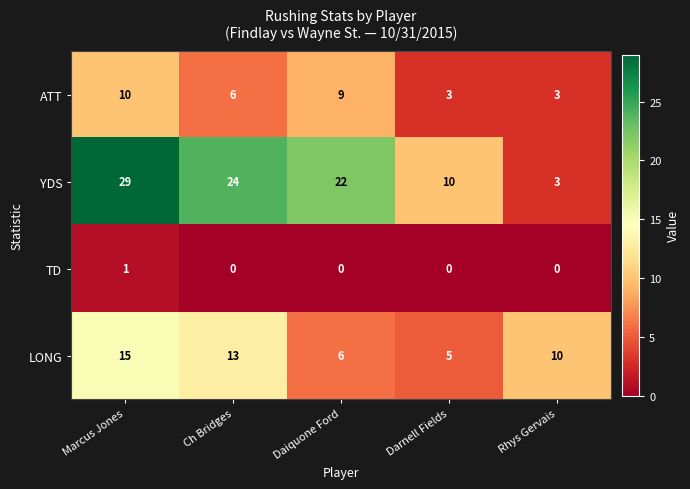

What is the spread (max minus min) of values at Rhys Gervais?

10